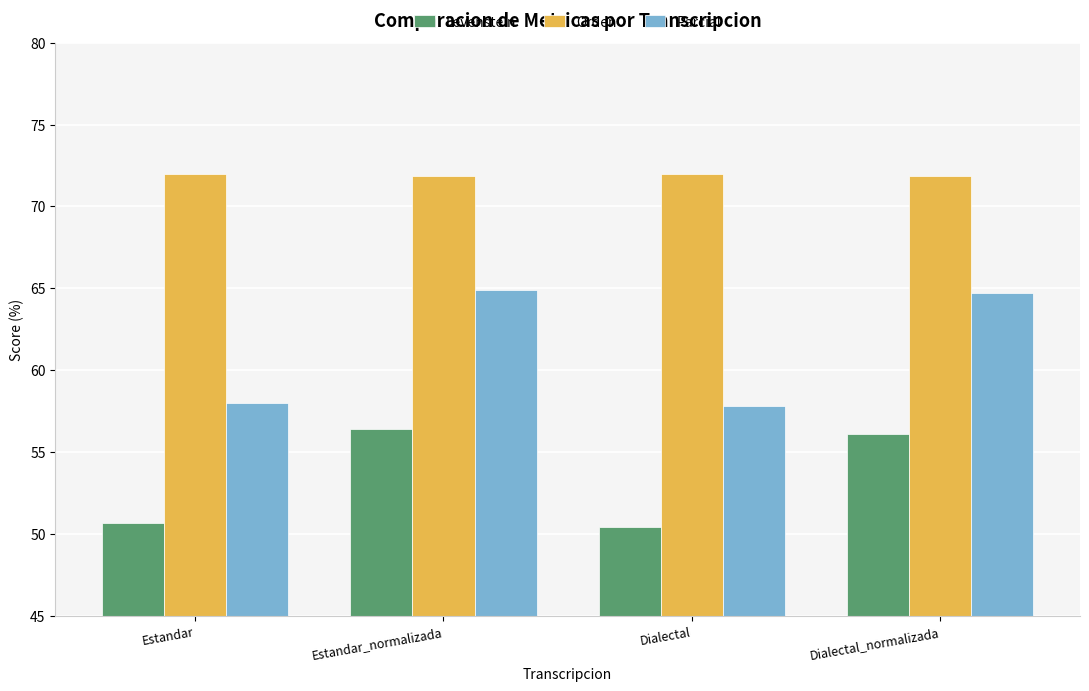

What is the minimum value for Orden?

71.8